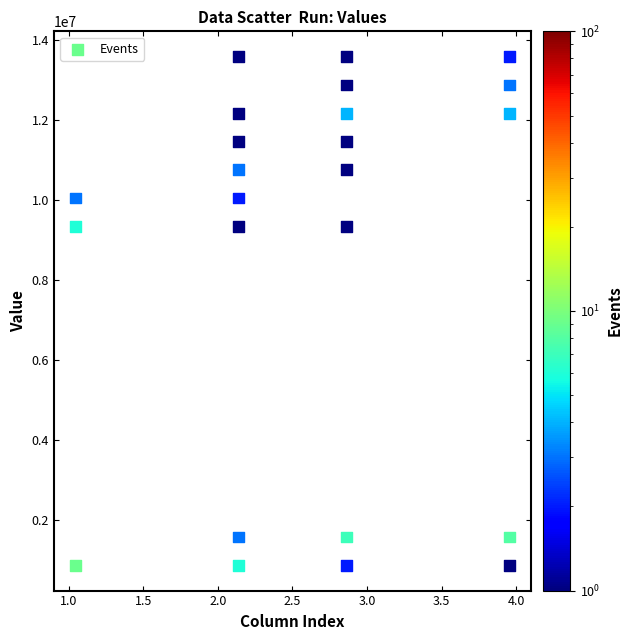

What is the range of Y values (max minus min)?

12694134.9